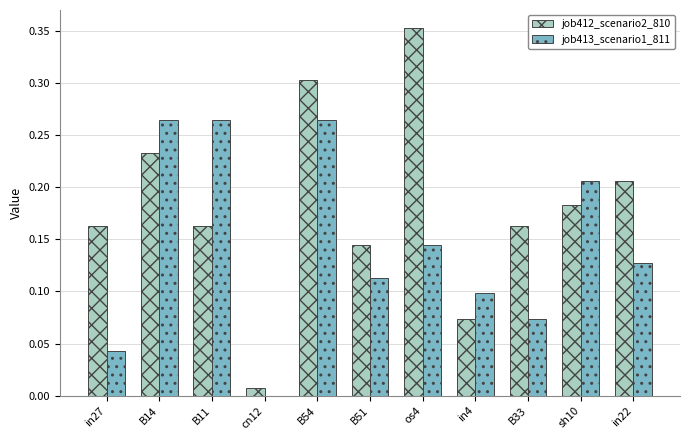

Which series has the largest range (max minus min)?

job412_scenario2_810